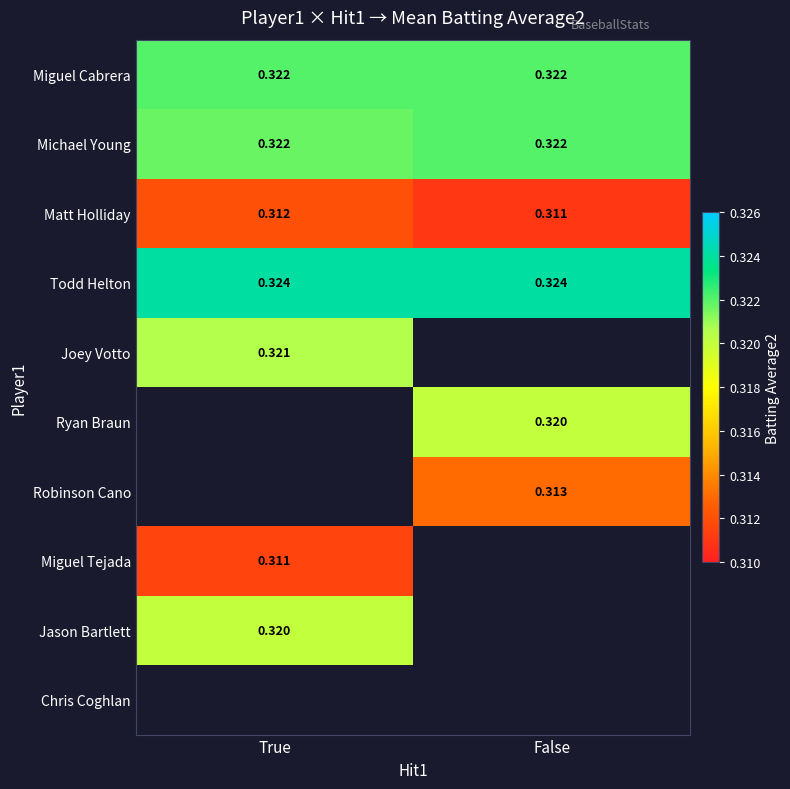

Which series has the largest total across all categories?

Todd Helton